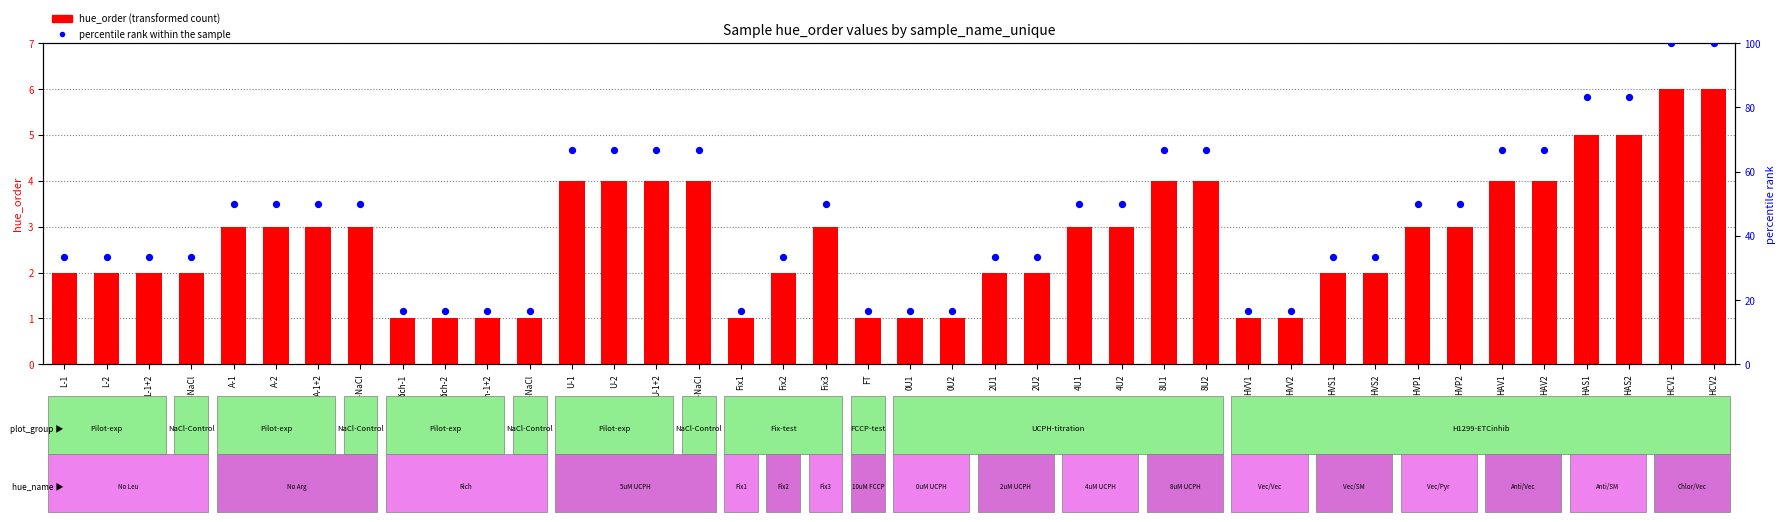

Which series has the widest spread of Y values?

percentile rank within the sample